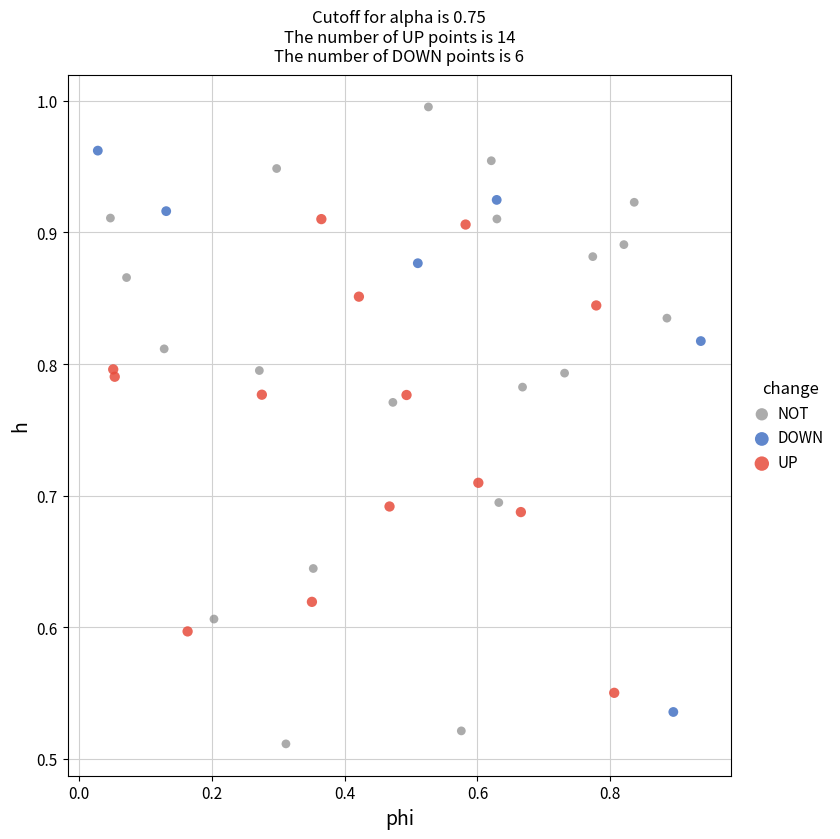

Which series contains the highest Y value?

NOT